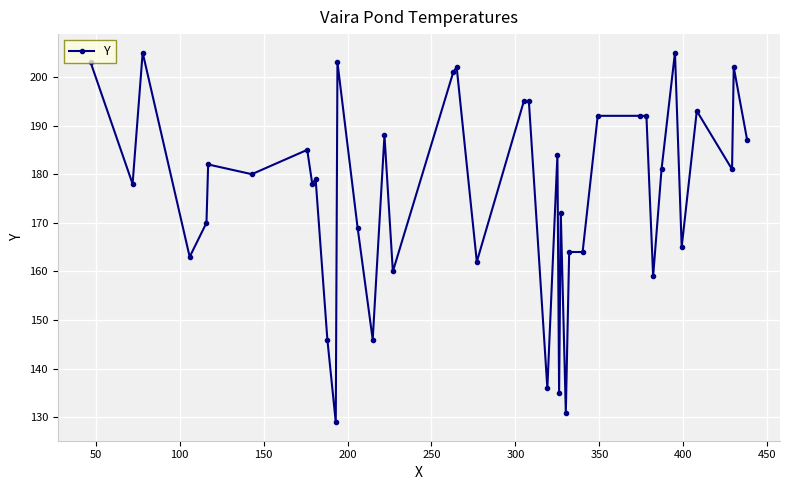

What is the value of the 36th point from the left?

165